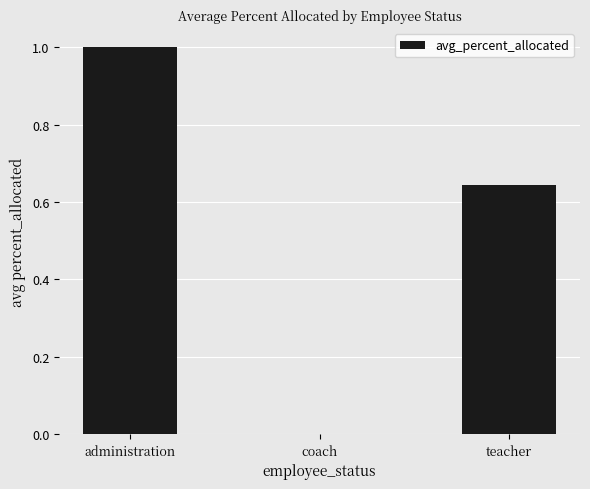

What is the difference between the values at teacher and administration?

0.4